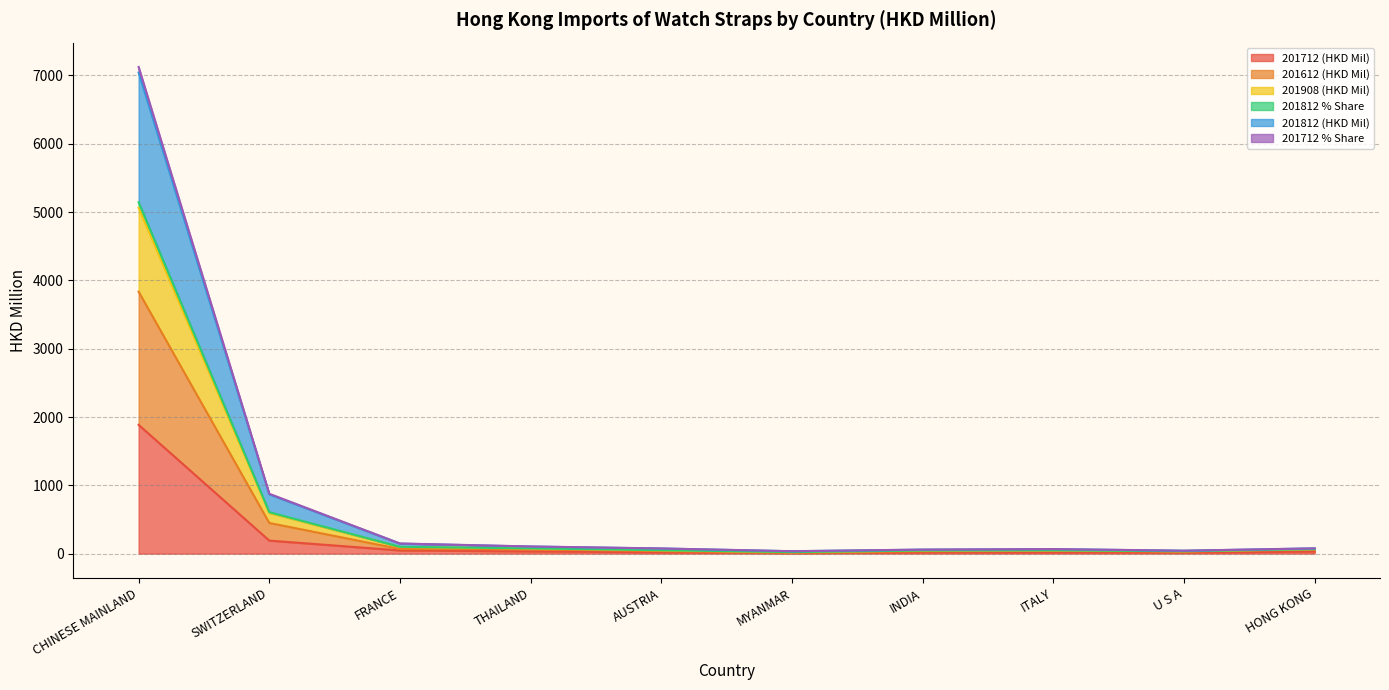

True or false: 201712 (HKD Mil) has a value of 3187.2 at CHINESE MAINLAND.

False